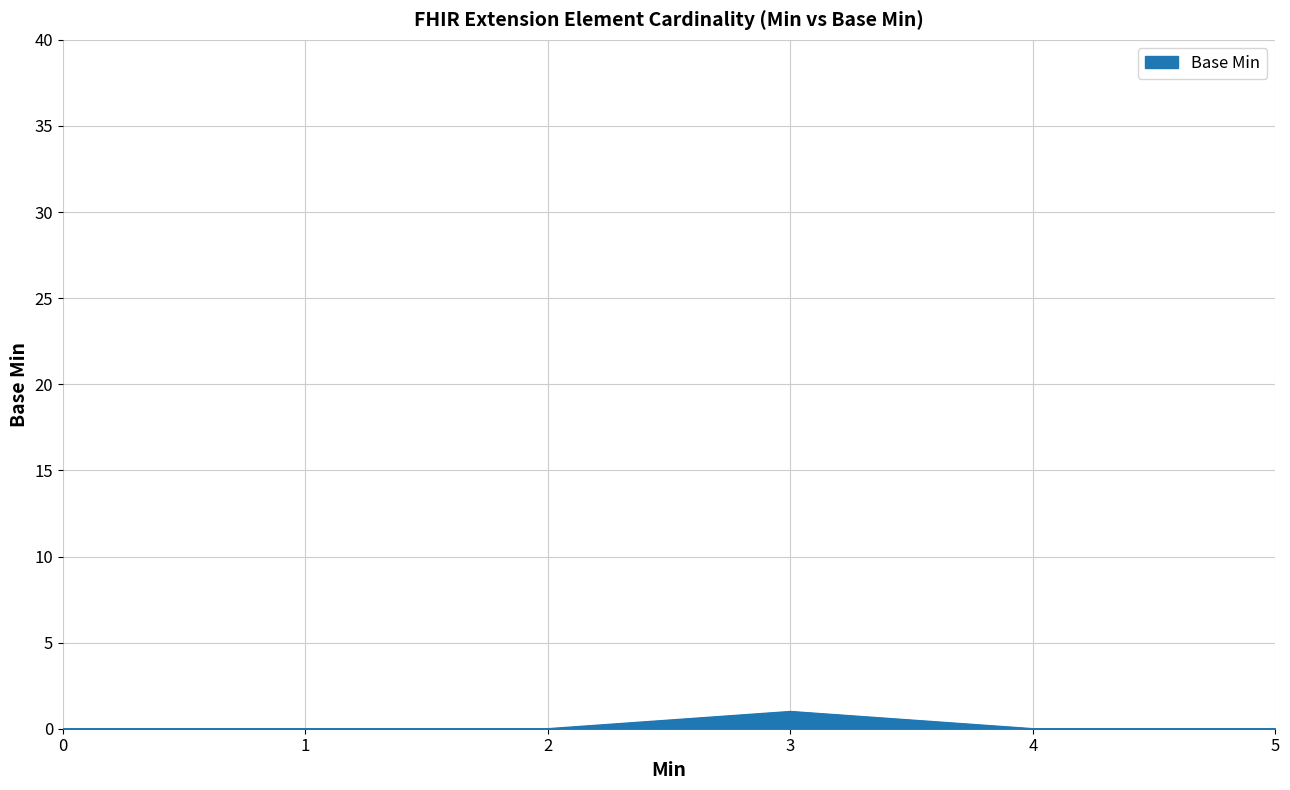

True or false: the data has more than 2 interior local peaks.

False